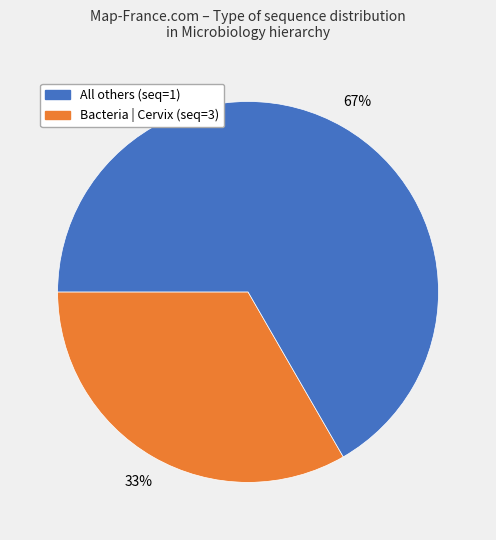

To the nearest percent, what is the average slice percentage?

50%